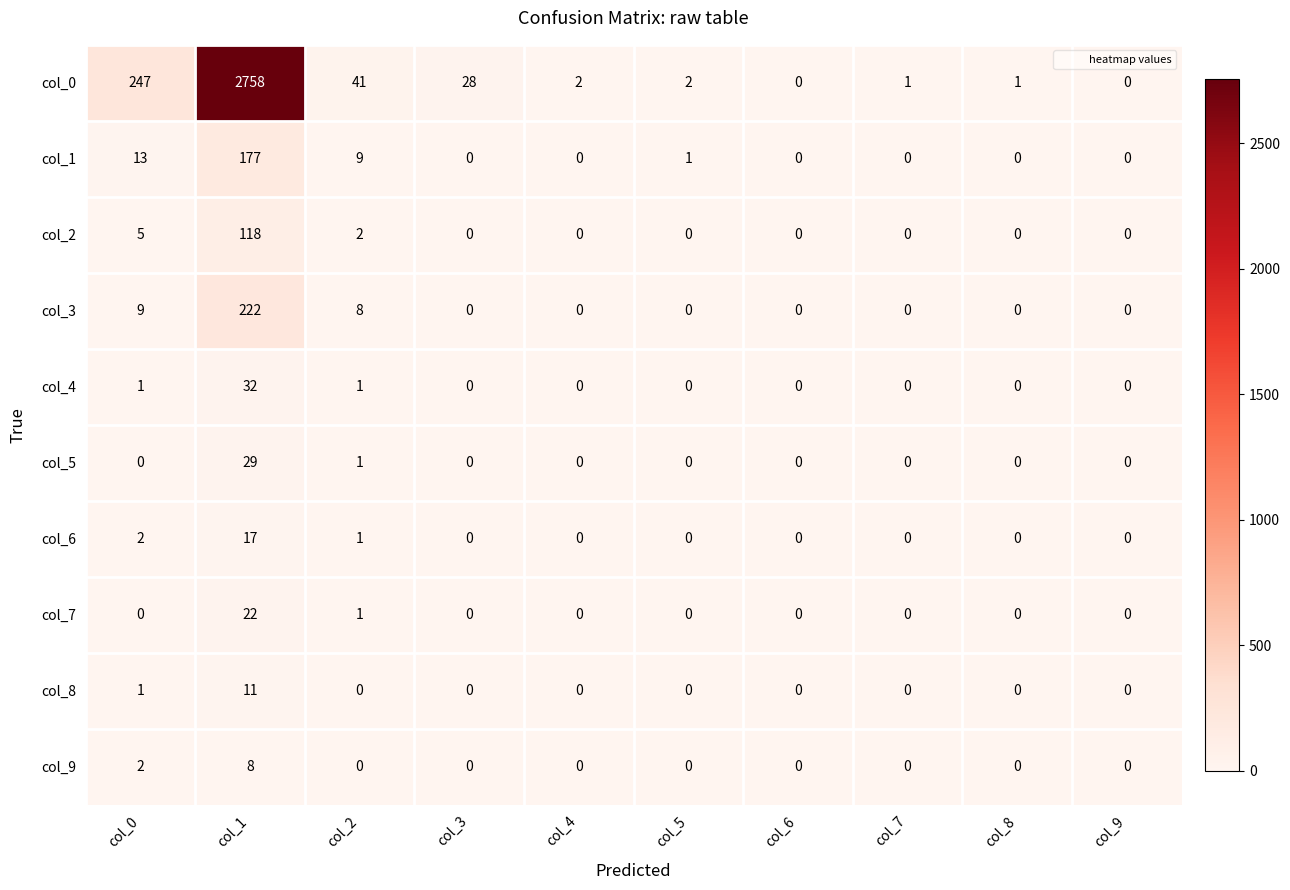

What is the sum of all col_6 values?

20